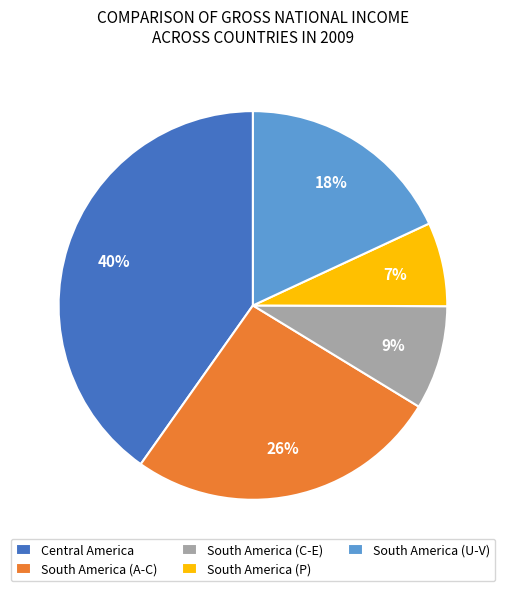

Between South America (U-V) and South America (P), which is larger?

South America (U-V)